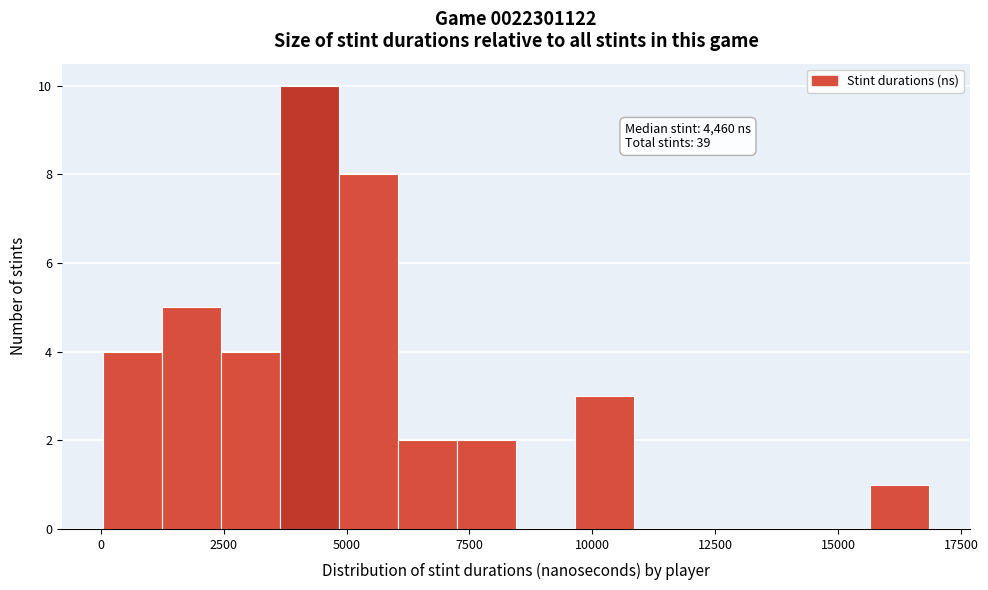

Around what value on the x-axis is the tallest bar? Give the approximate position of its centre, as read against the axis.

4000